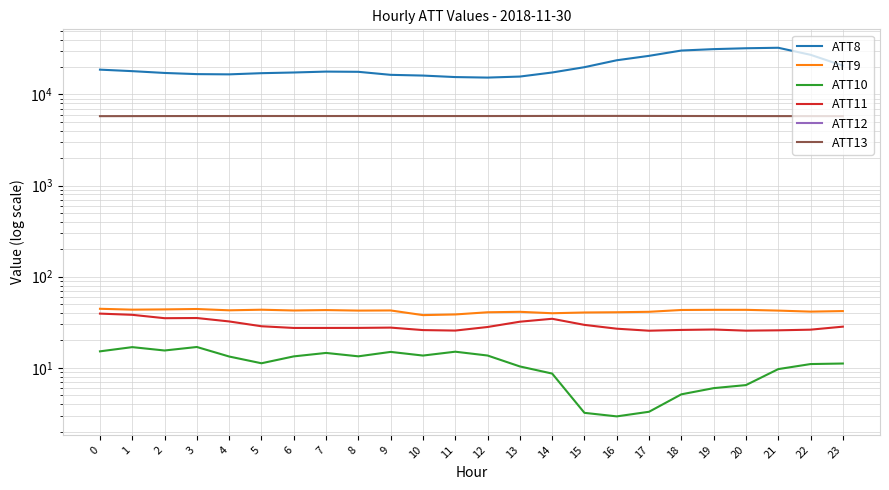

True or false: ATT12 has more than 1 points higher than both neighbors.

False